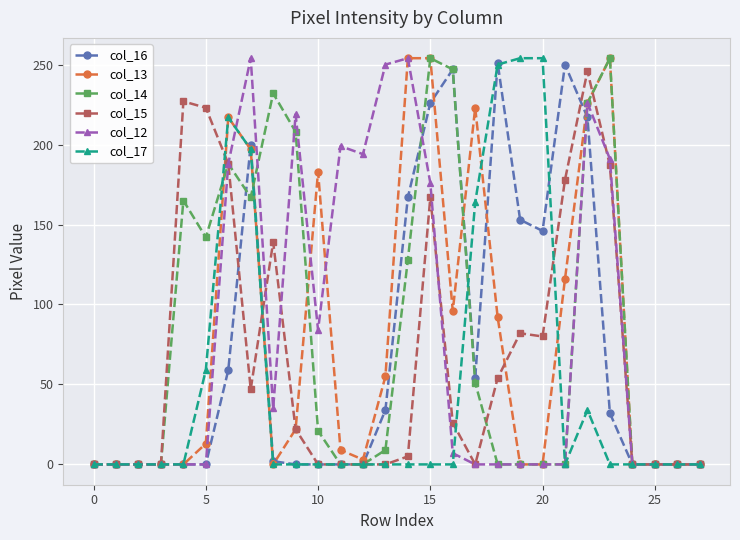

True or false: col_17 has more than 1 points higher than both neighbors.

True